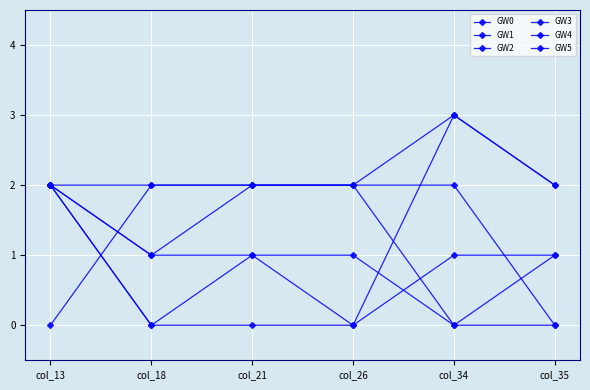

How many series are shown in this chart?

6